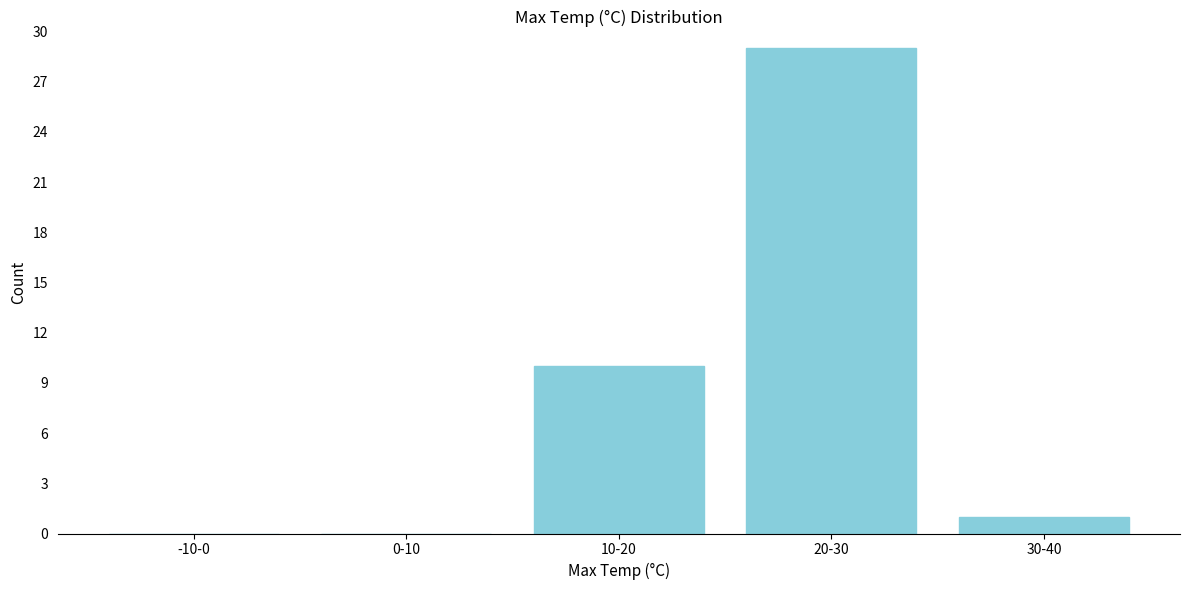

Reading left to right, list all the values displayed in this chart.

-10-0=0	0-10=0	10-20=10	20-30=29	30-40=1